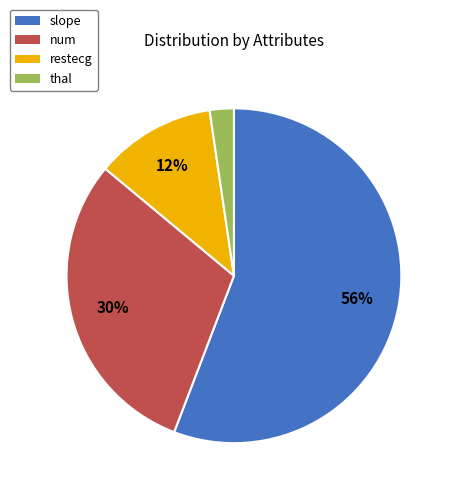

To the nearest percent, what is the average slice percentage?

25%